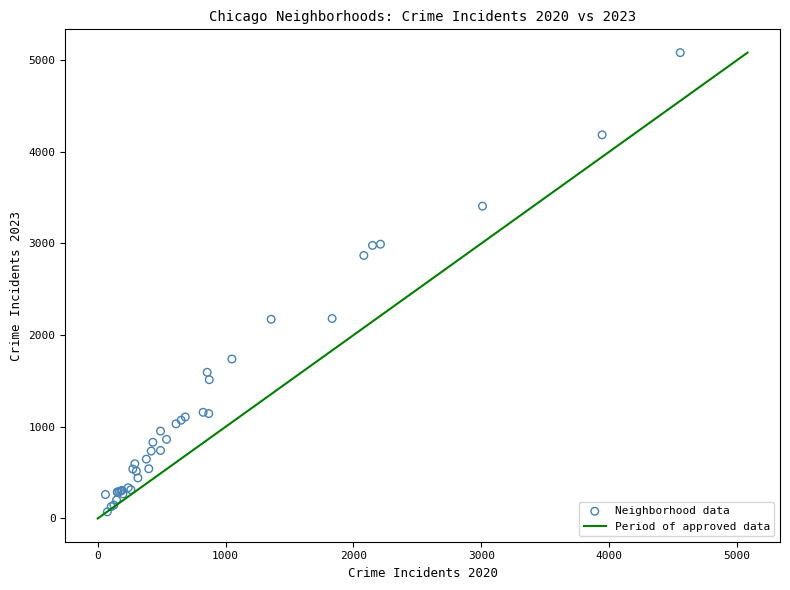

What Y value in the scatter plot is closest to 2577?

2869